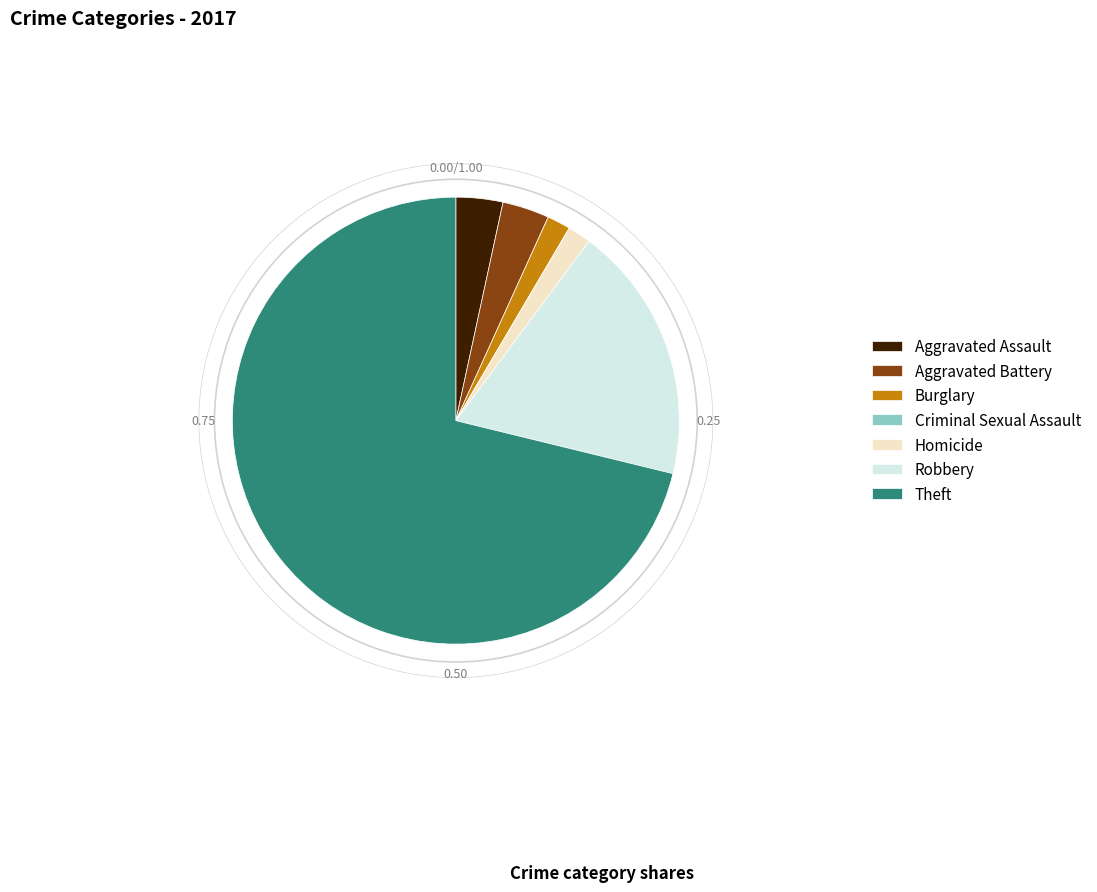

Which slice is the largest?

Theft